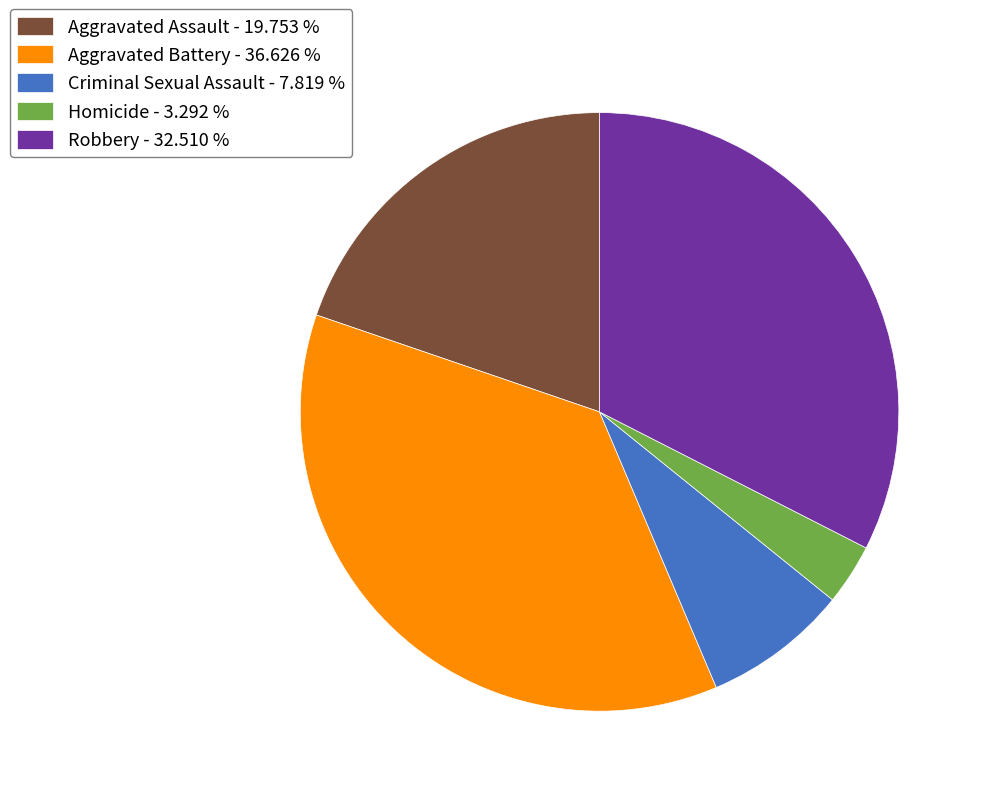

Between Homicide and Aggravated Assault, which is larger?

Aggravated Assault